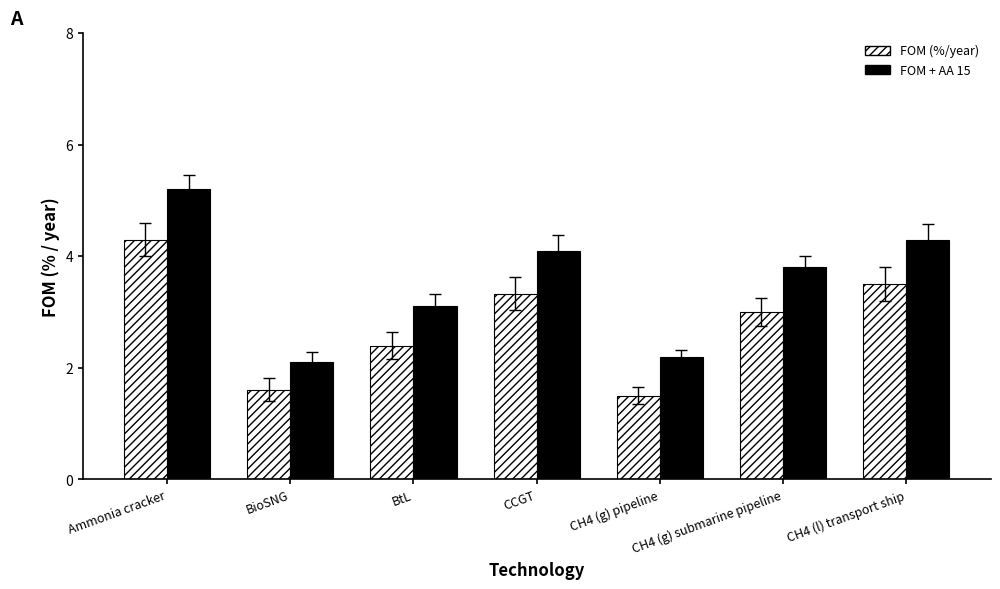

At CCGT, list the series in order from smallest to largest.

FOM (%/year), FOM + AA 15